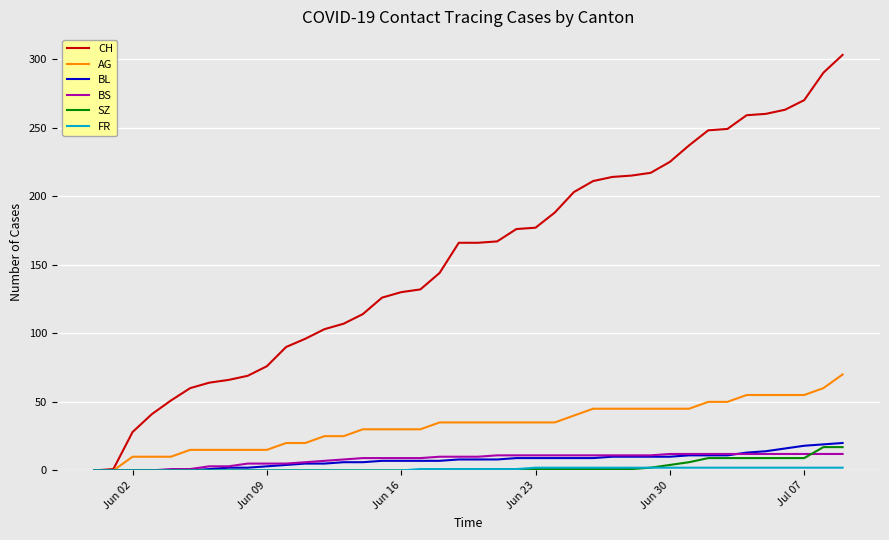

Which series has the largest total across all categories?

CH